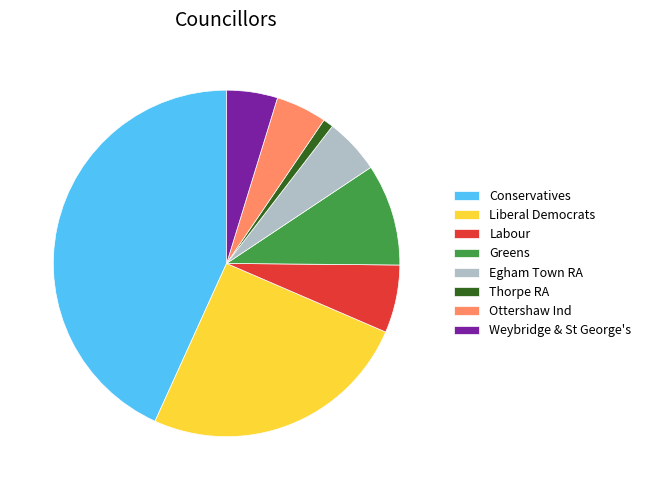

Which category has the biggest portion of the pie?

Conservatives